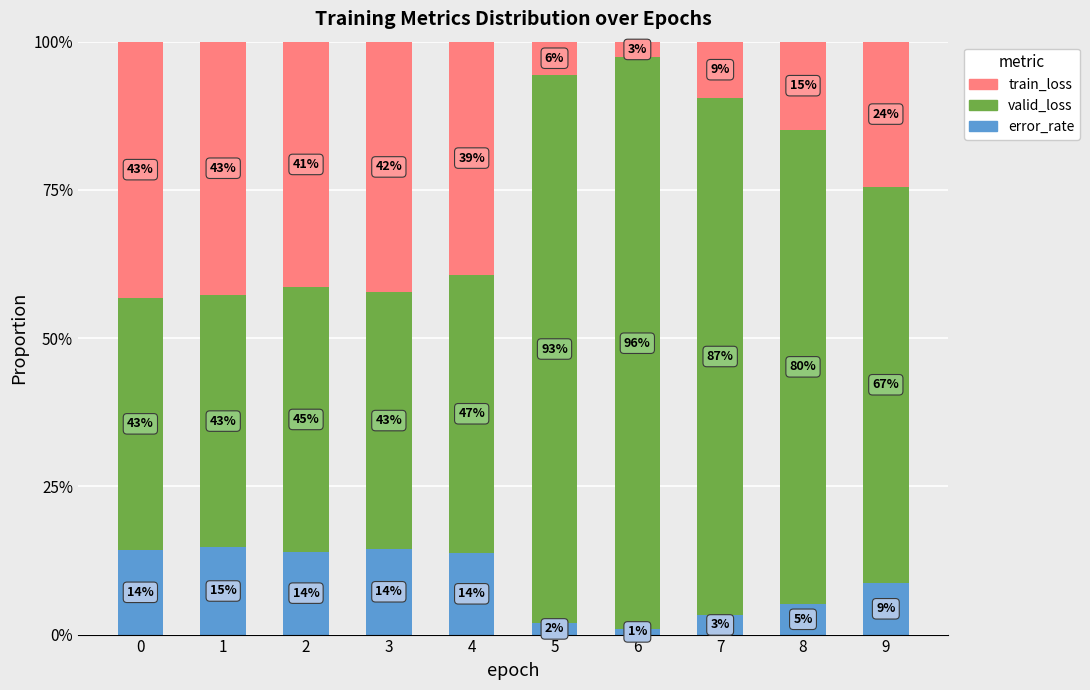

Which series has the largest range (max minus min)?

valid_loss